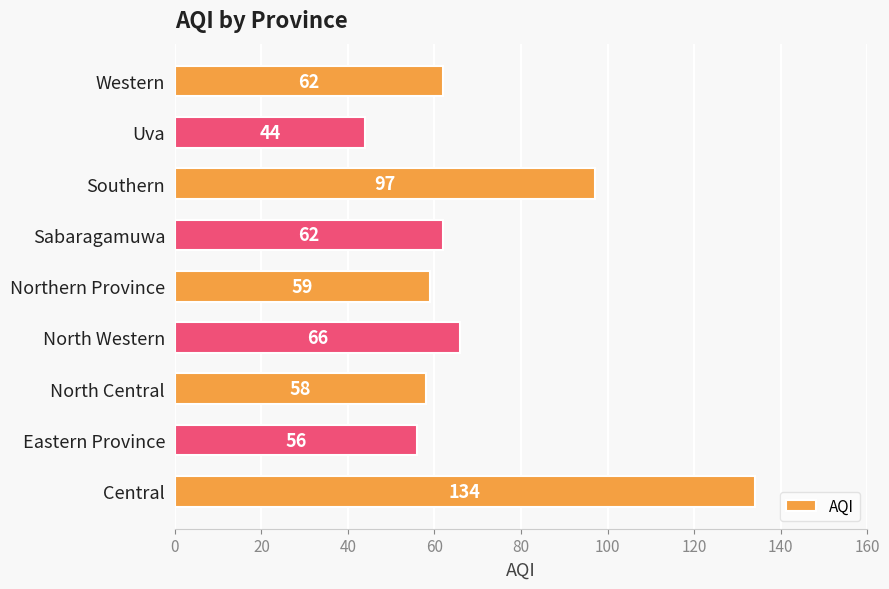

At which label is the value closest to 89?

Southern